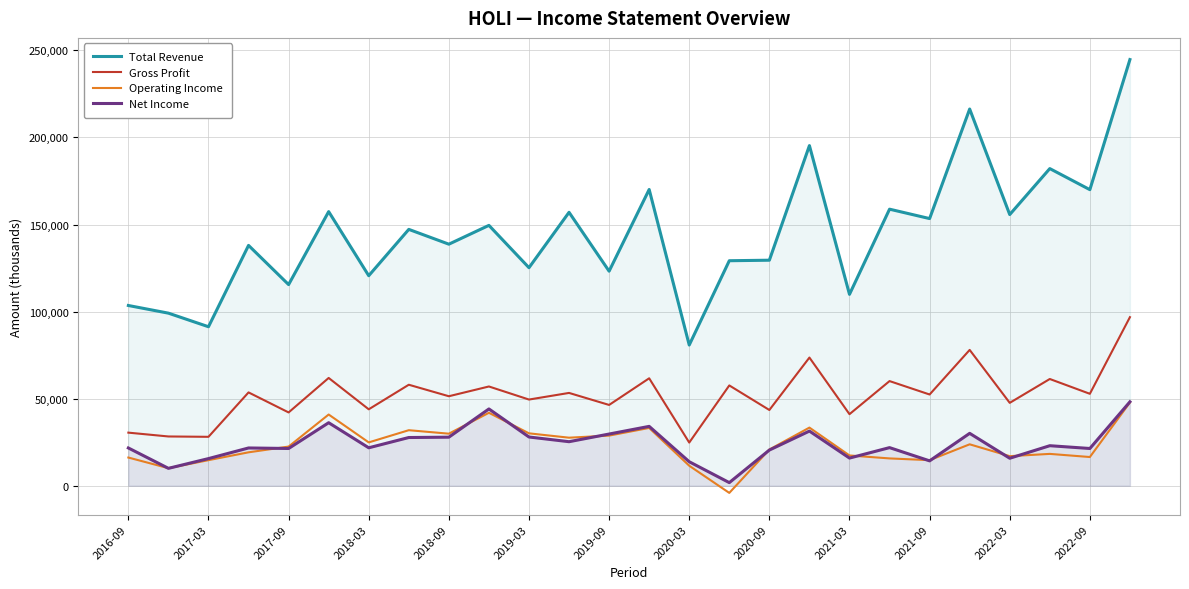

What is the difference between the maximum and minimum values in the Total Revenue series?

163900